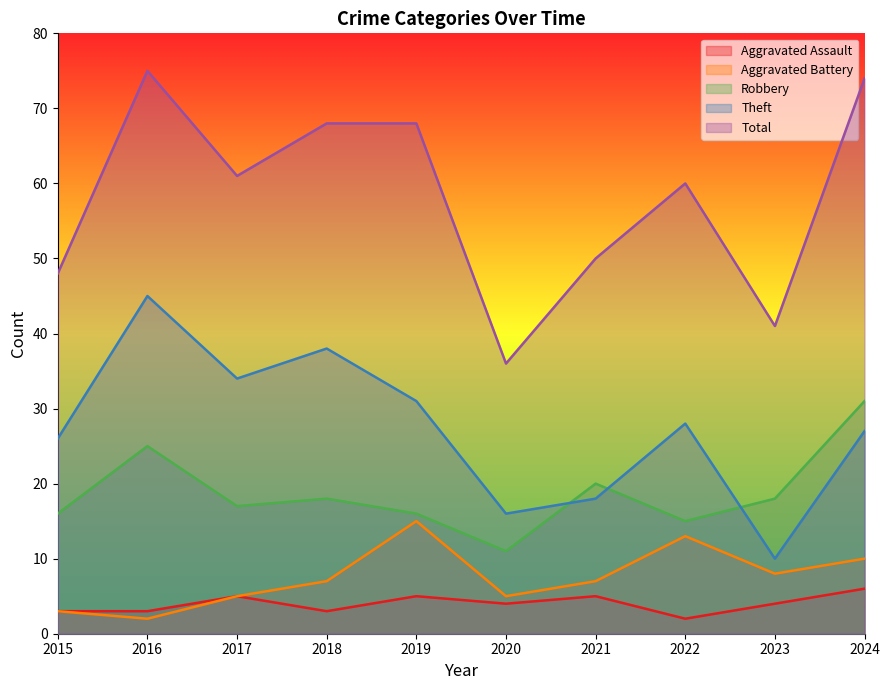

Which series has the largest range (max minus min)?

Total